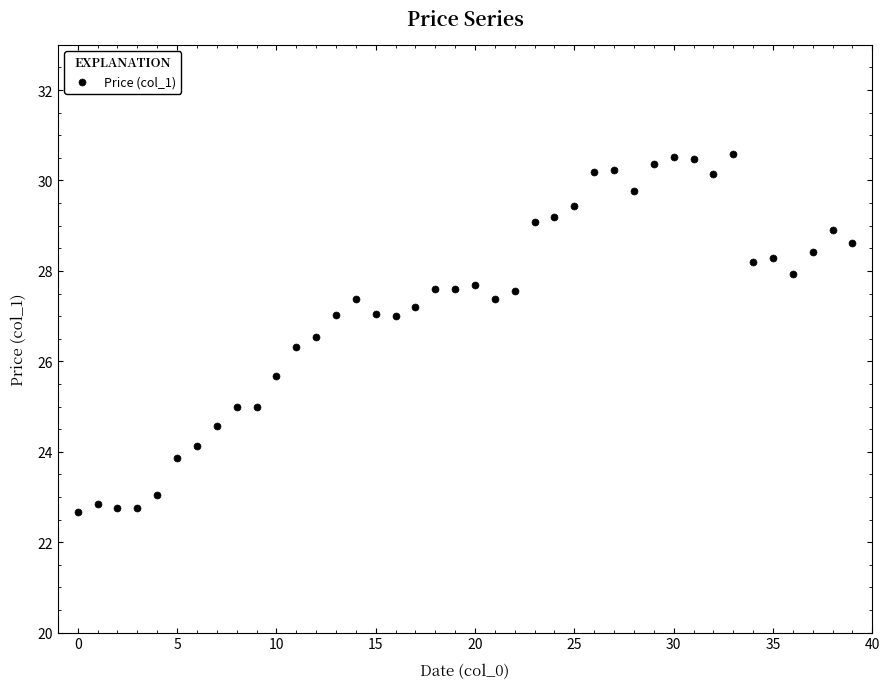

How many points are shown in the scatter plot?

40